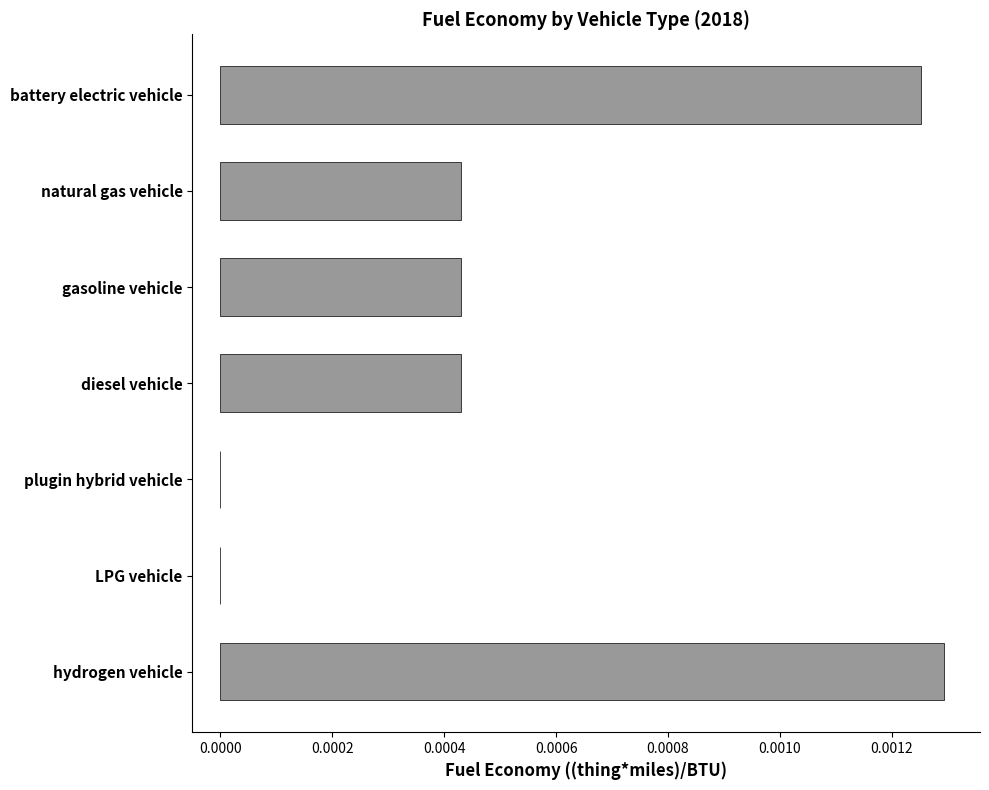

True or false: the data shows 0.0 at diesel vehicle.

True